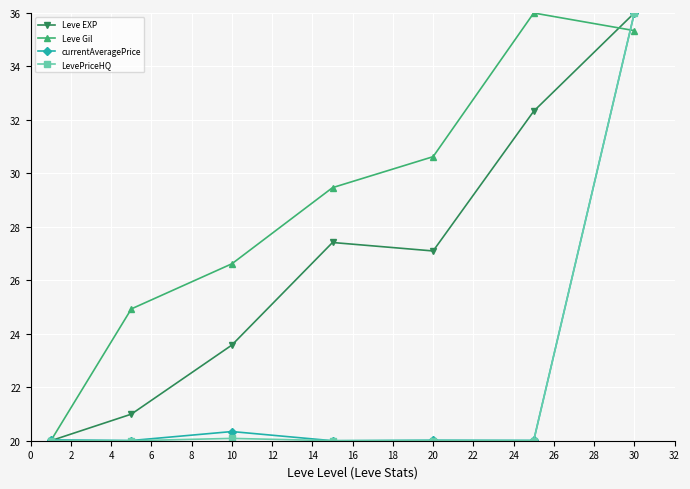

What is the value of the LevePriceHQ point at the 1st from the left?

20.0